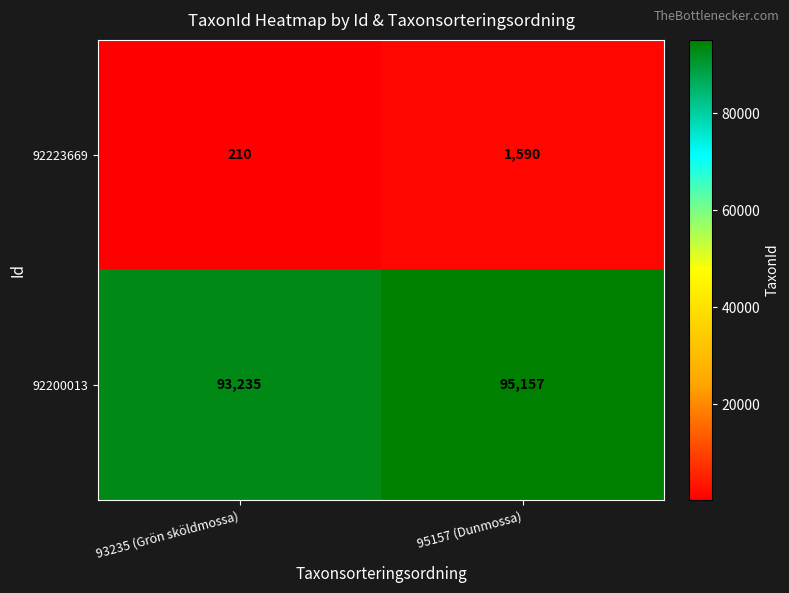

Reading left to right, list all the values displayed in this chart.

92223669: 210	1590
92200013: 93235	95157